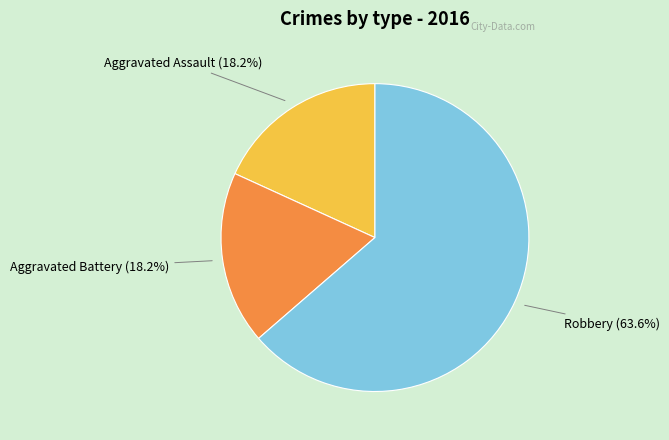

Does any single category account for the majority?

Yes